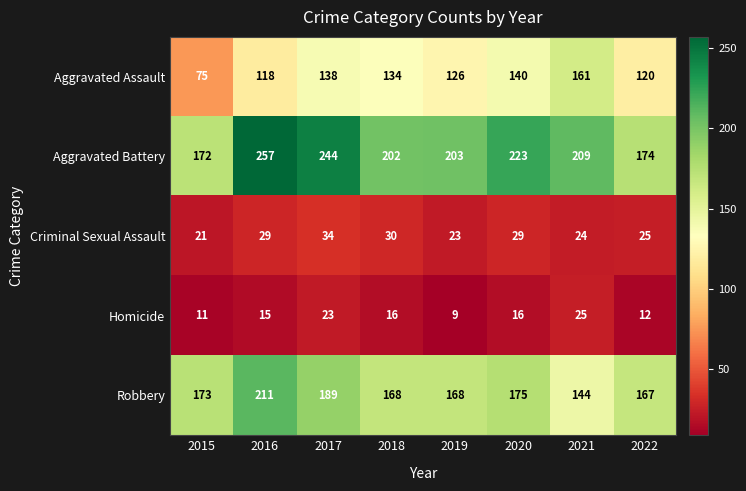

What is the total value across all series at 2015?

452